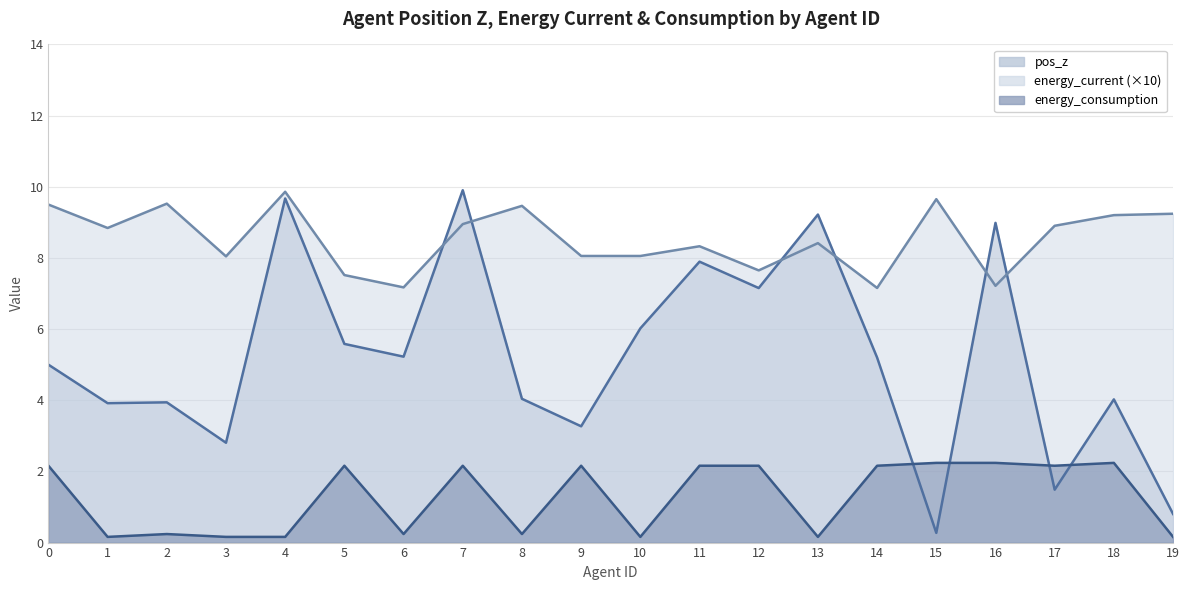

How many intersections are there between energy_current and pos_z?

6